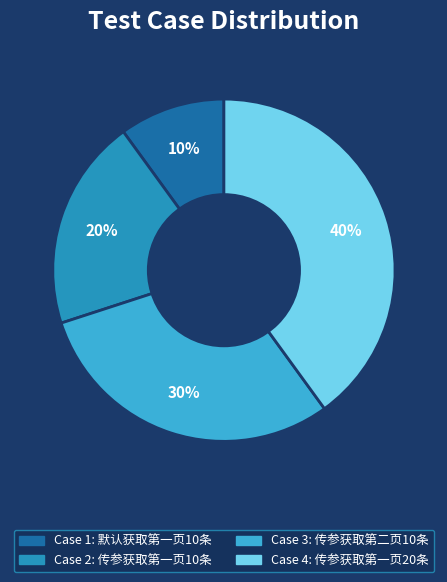

To the nearest percent, what is the difference between the largest and smallest slice percentages?

30%